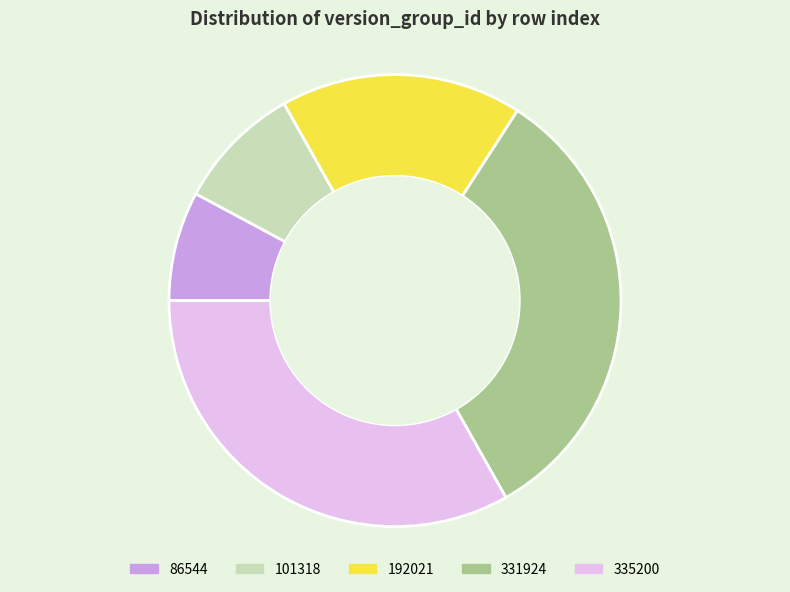

Between 331924 and 101318, which is larger?

331924